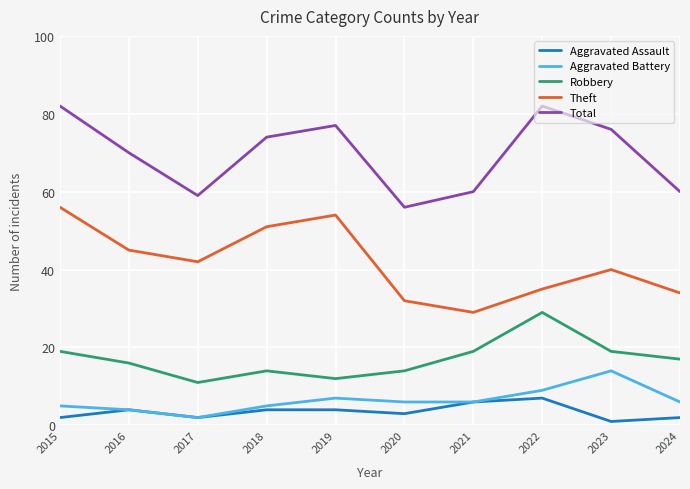

At which label does Aggravated Battery reach its peak?

2023